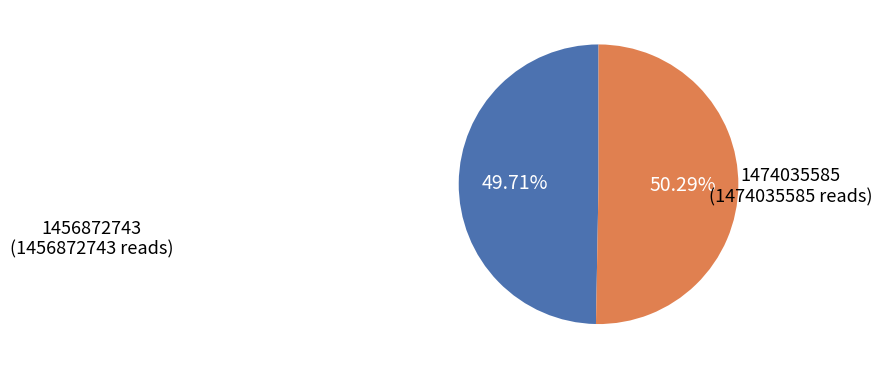

Does any single category account for the majority?

Yes